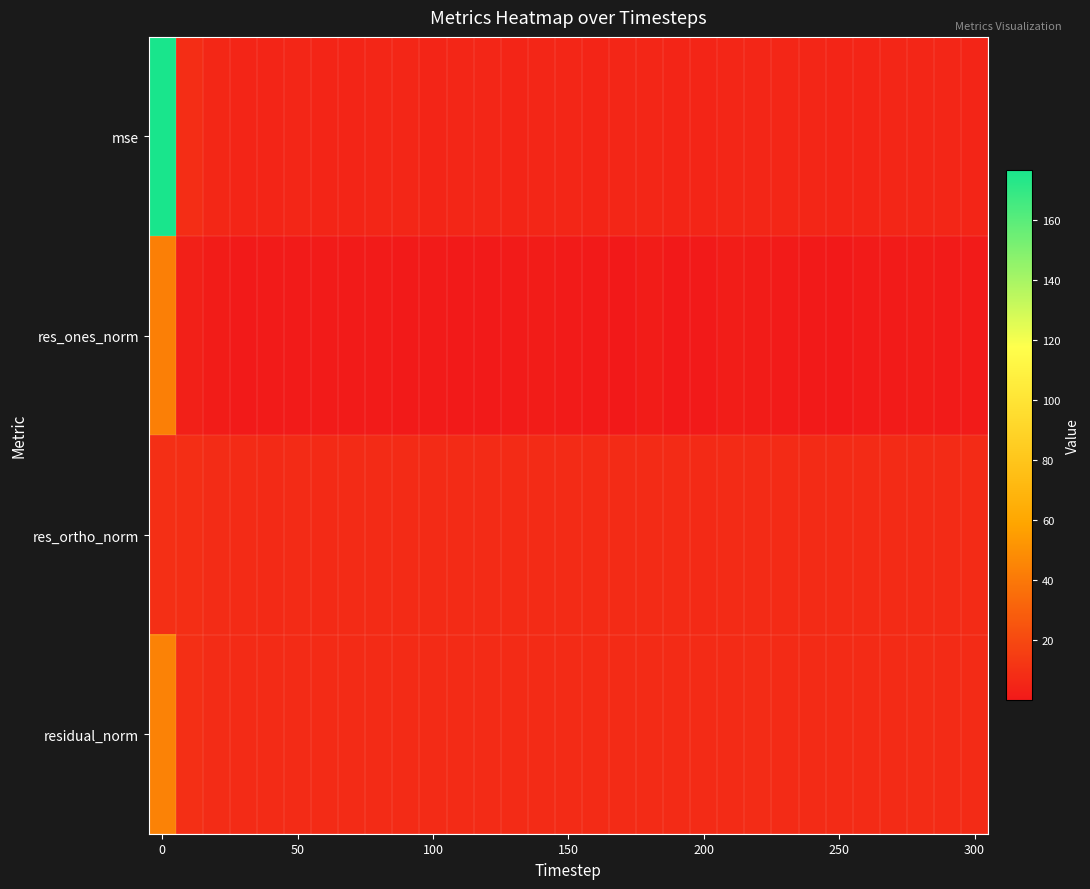

At how many categories does at least one series exceed 91?

1